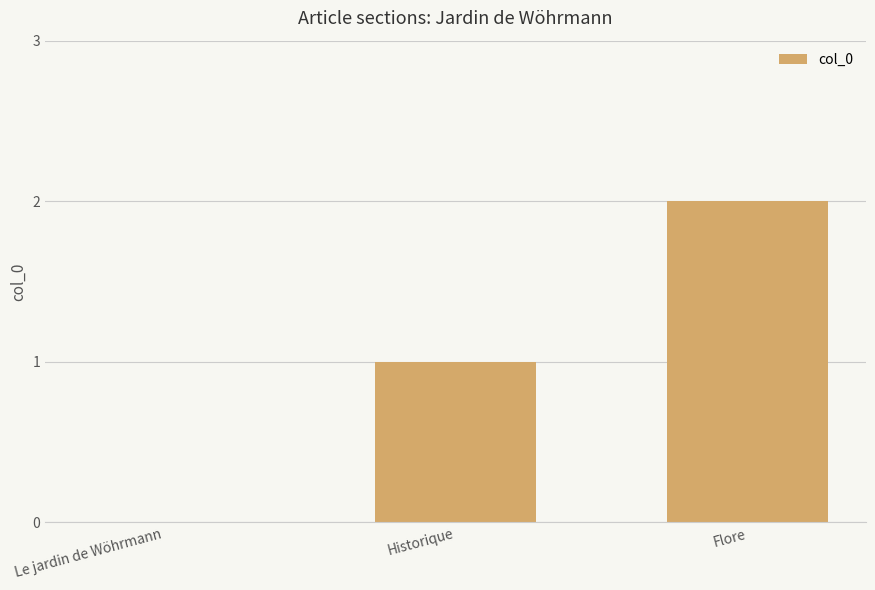

True or false: the data shows 2 at Flore.

True